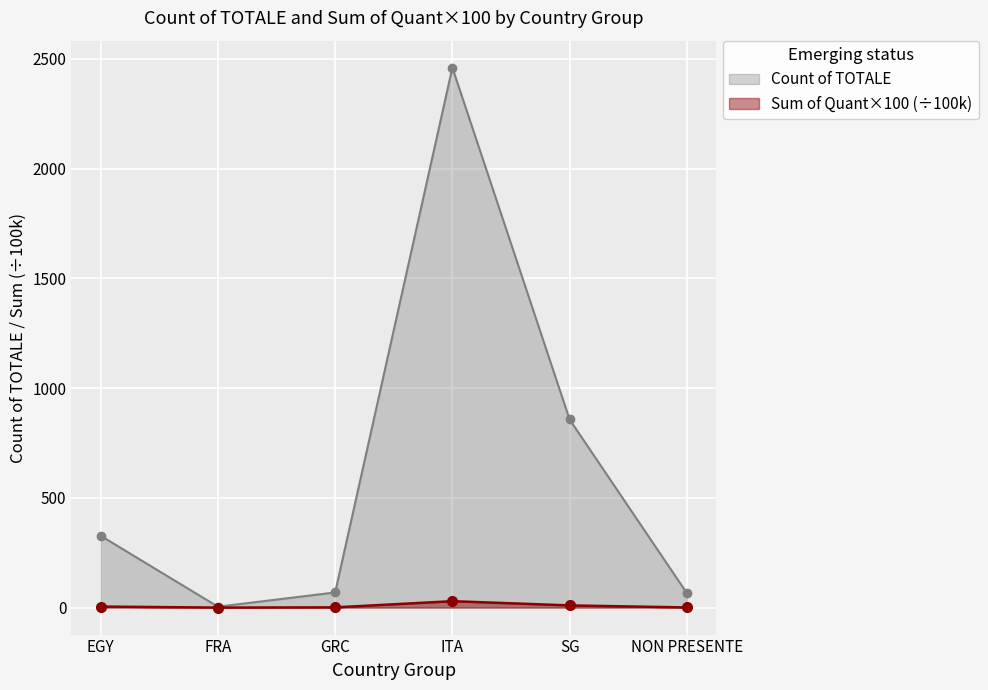

Which category has the highest value in the Sum of Quant*100 series?

ITA